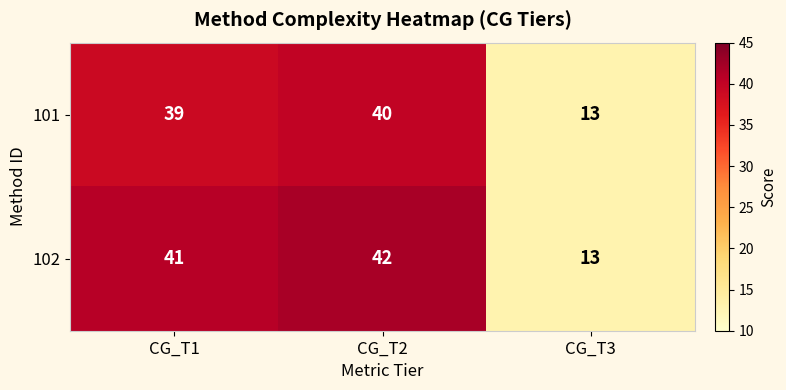

Which series has the largest range (max minus min)?

102